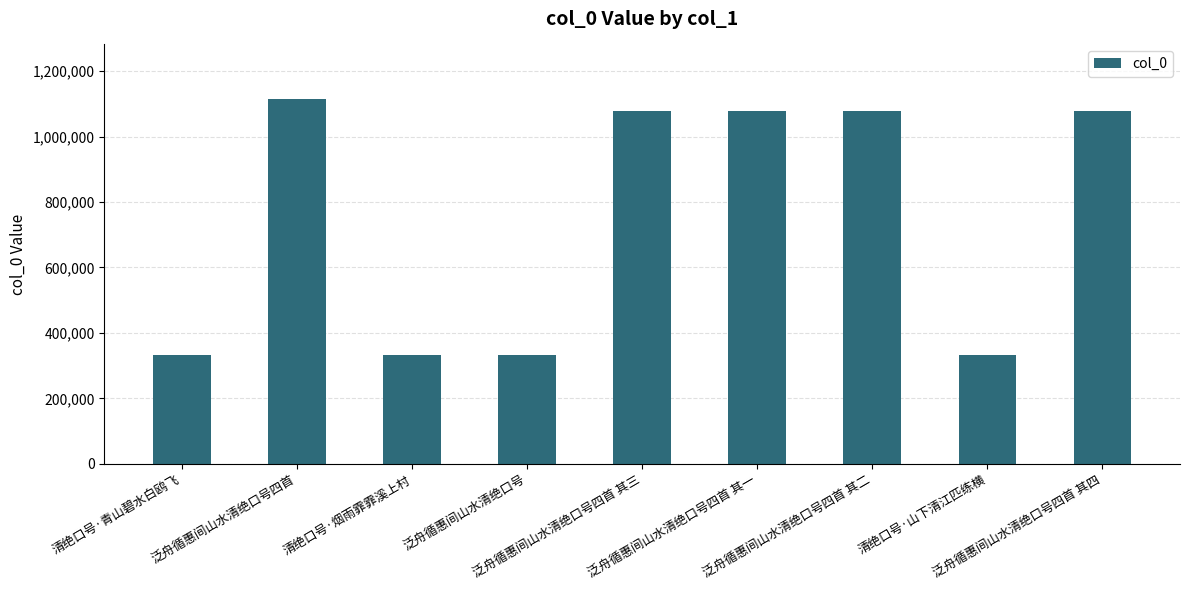

How many bars are there in total?

9